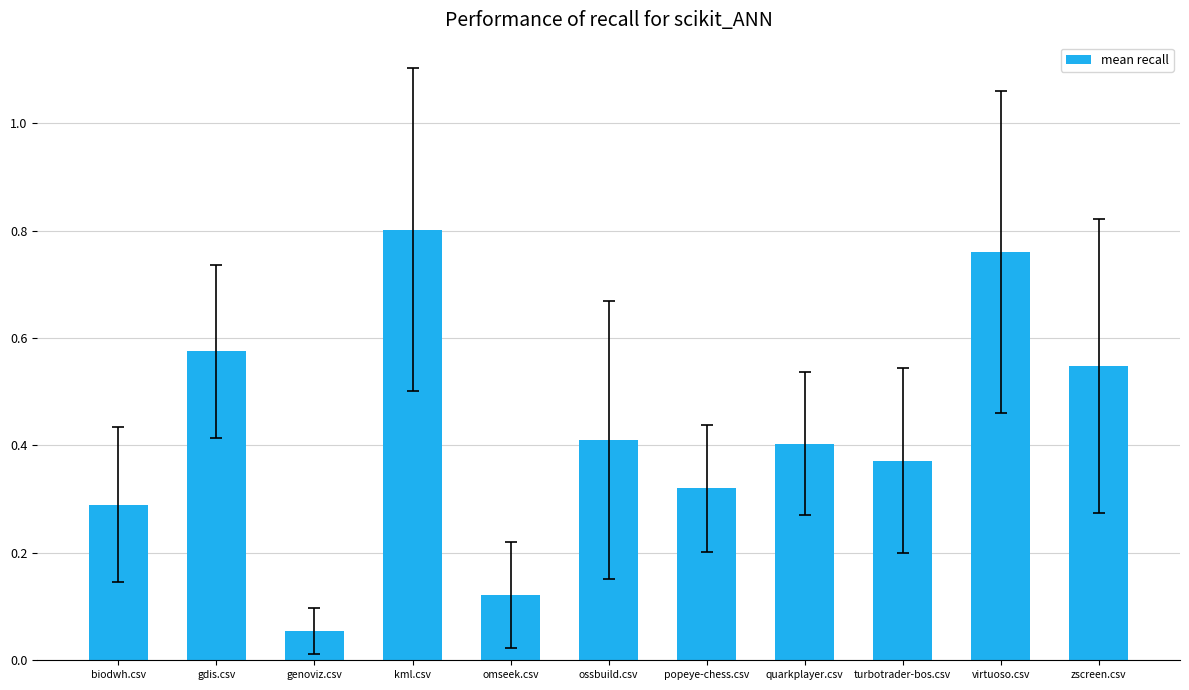

What is the label of the 7th bar from the right?

omseek.csv